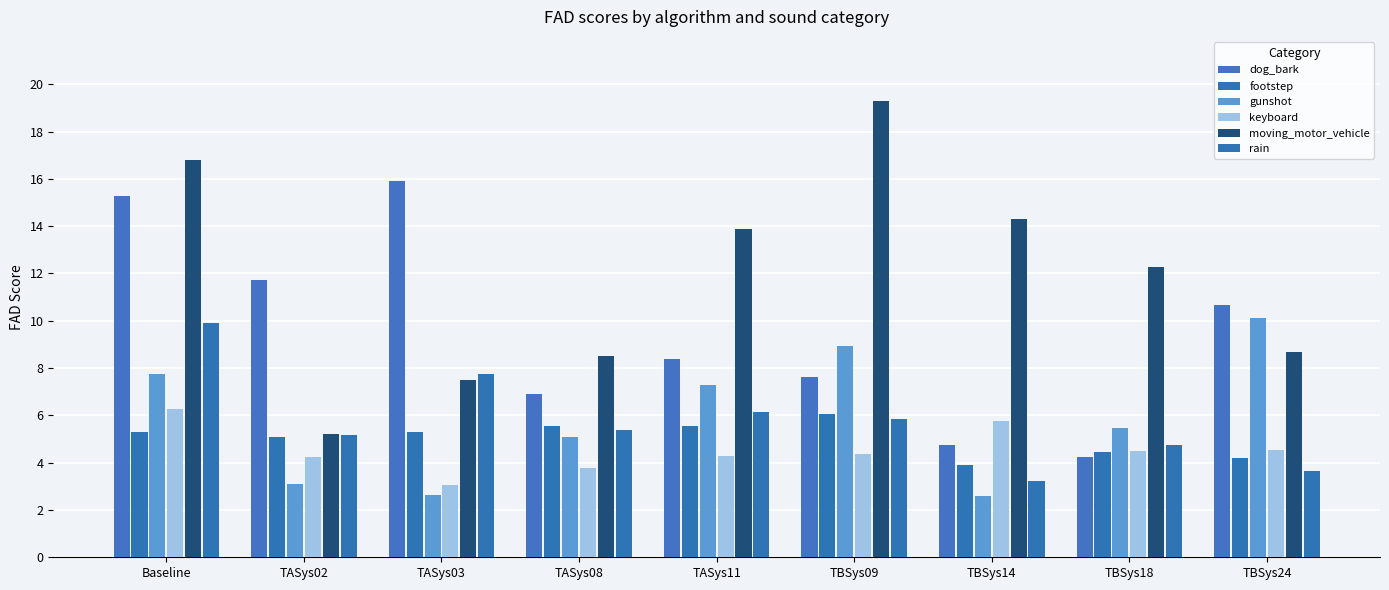

Reading left to right, what are all the values shown in this chart?

dog_bark: Baseline=15.3	TASys02=11.7	TASys03=15.9	TASys08=6.9	TASys11=8.4	TBSys09=7.6	TBSys14=4.8	TBSys18=4.2	TBSys24=10.7
footstep: Baseline=5.3	TASys02=5.1	TASys03=5.3	TASys08=5.6	TASys11=5.6	TBSys09=6.1	TBSys14=3.9	TBSys18=4.5	TBSys24=4.2
gunshot: Baseline=7.7	TASys02=3.1	TASys03=2.6	TASys08=5.1	TASys11=7.3	TBSys09=8.9	TBSys14=2.6	TBSys18=5.4	TBSys24=10.1
keyboard: Baseline=6.3	TASys02=4.3	TASys03=3.1	TASys08=3.8	TASys11=4.3	TBSys09=4.4	TBSys14=5.8	TBSys18=4.5	TBSys24=4.5
moving_motor_vehicle: Baseline=16.8	TASys02=5.2	TASys03=7.5	TASys08=8.5	TASys11=13.9	TBSys09=19.3	TBSys14=14.3	TBSys18=12.3	TBSys24=8.7
rain: Baseline=9.9	TASys02=5.1	TASys03=7.7	TASys08=5.4	TASys11=6.1	TBSys09=5.9	TBSys14=3.2	TBSys18=4.8	TBSys24=3.7